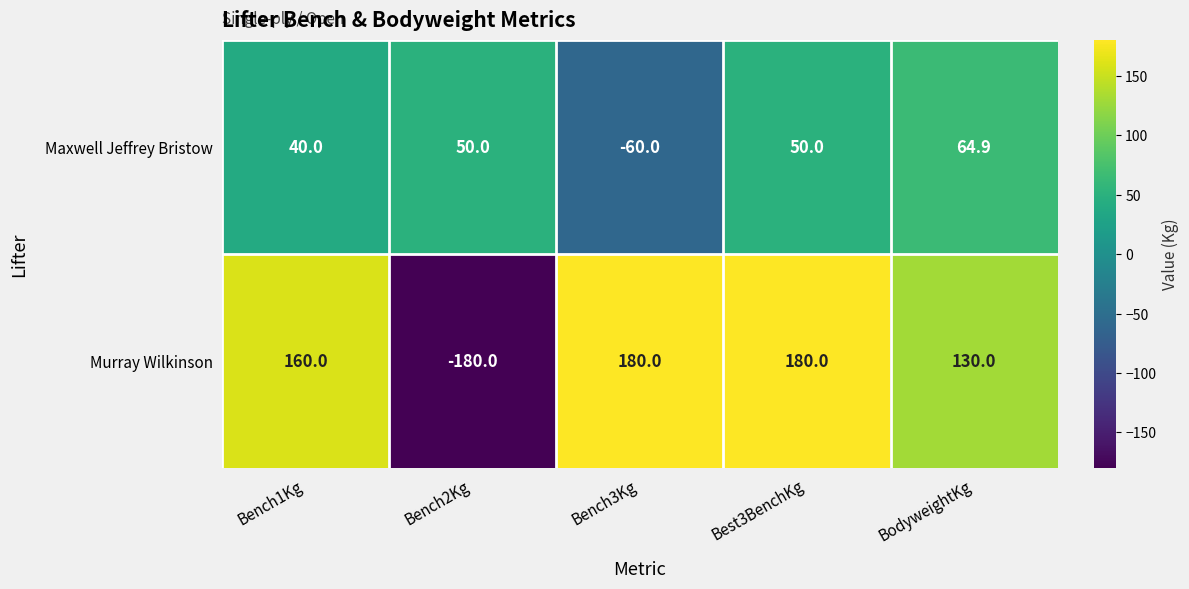

The Murray Wilkinson series shows 130.0 at BodyweightKg. True or false?

True